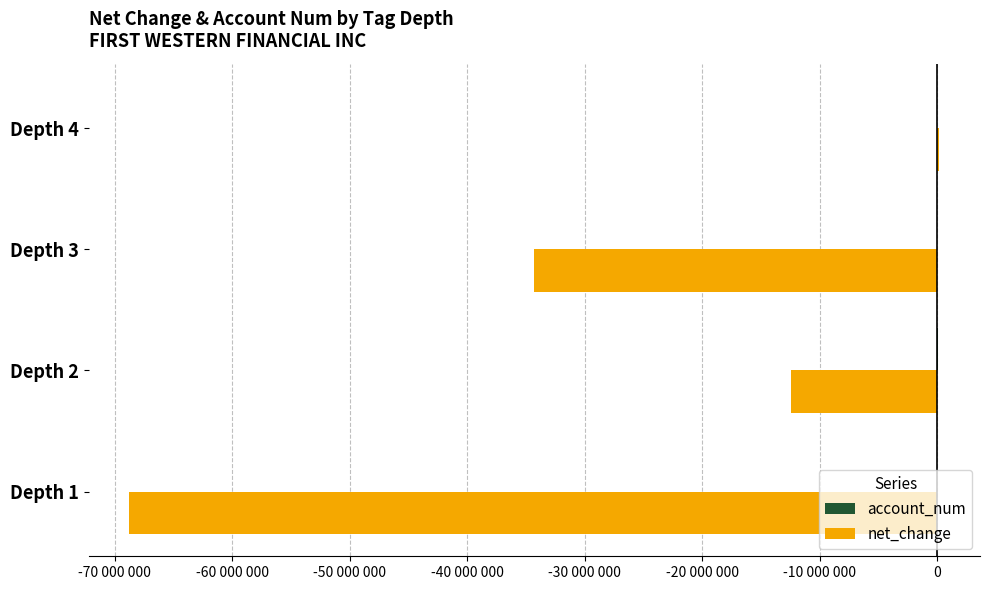

How many values in the net_change series exceed -12474000?

1